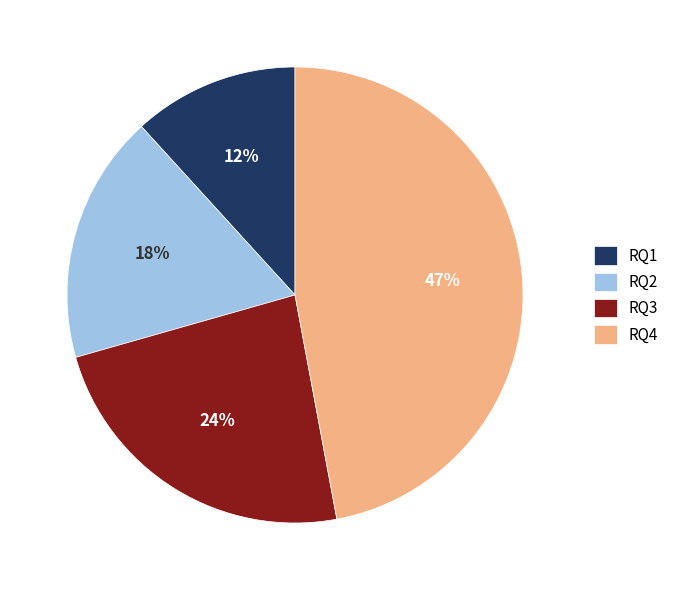

Which slice is the smallest?

RQ1